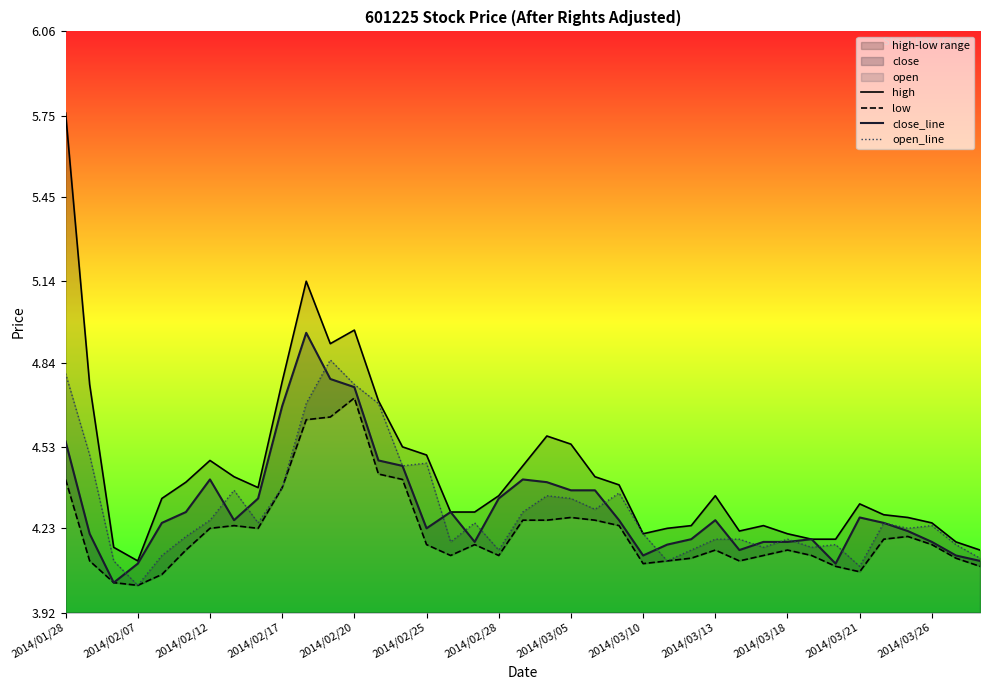

What is the minimum value for close_line?

4.0